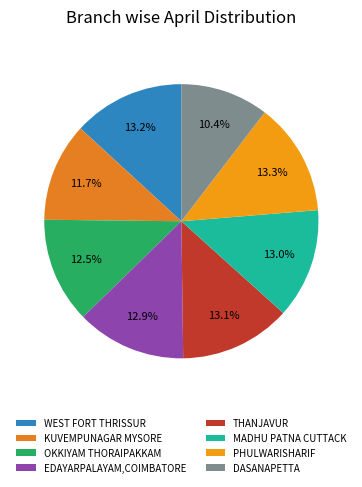

Is there any slice that represents more than half of the pie?

No